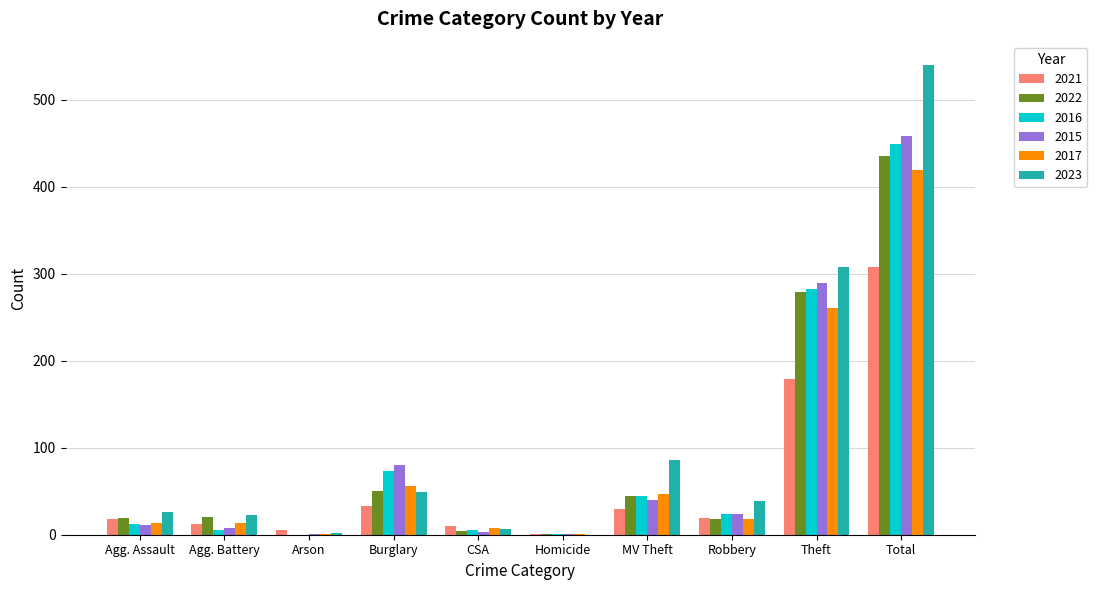

At which category is the sum across all series the highest?

Total